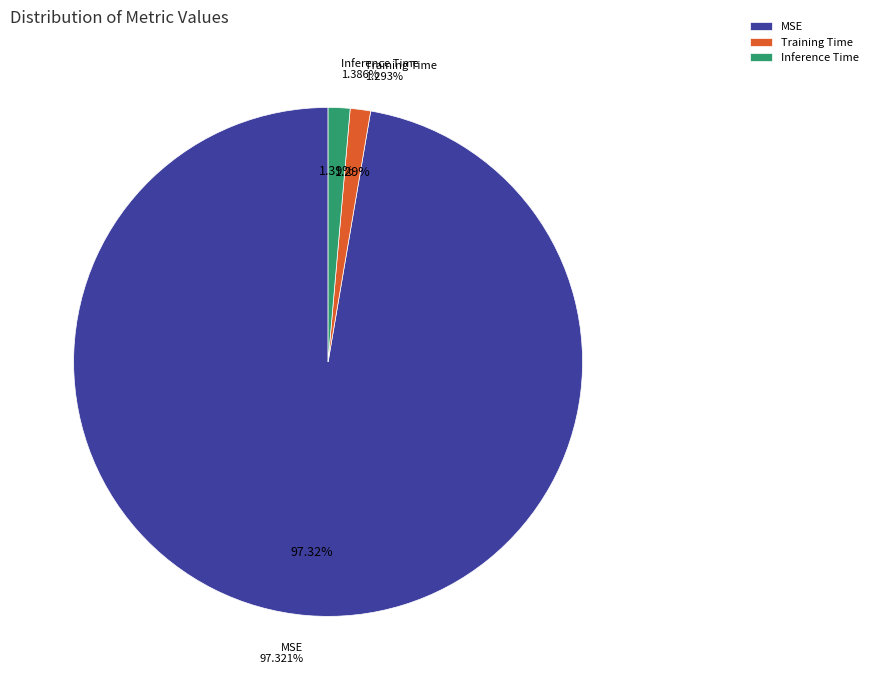

Does Inference Time account for over 50% of the chart?

No